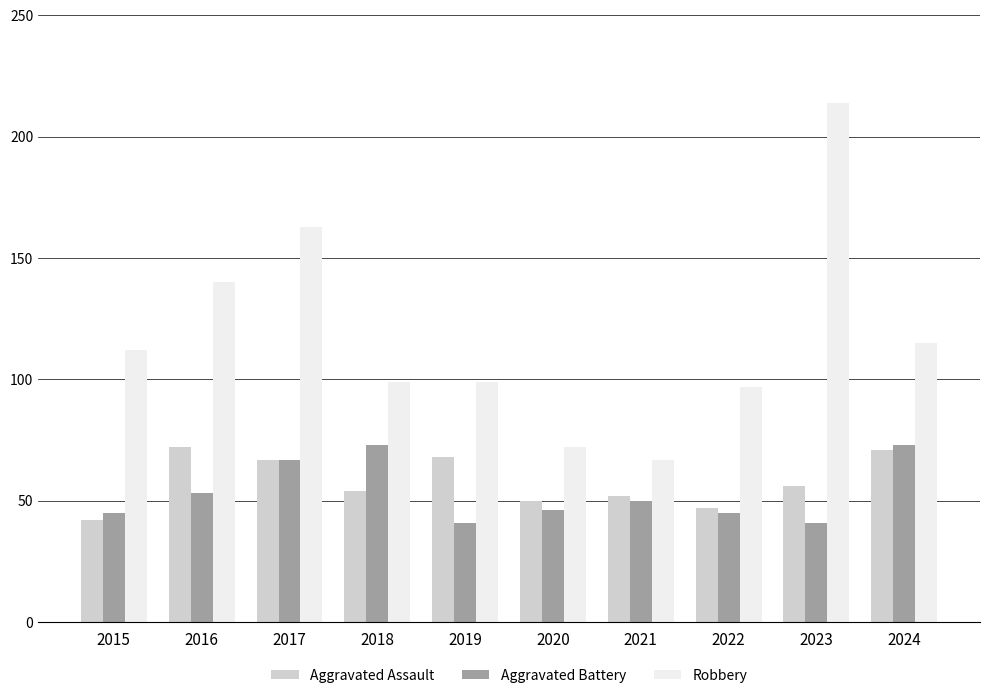

What is the difference between the highest and lowest values at 2017?

96